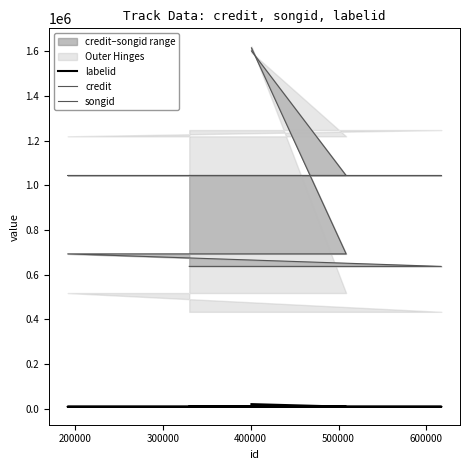

True or false: credit has a value of 1043920 at 200000.

True